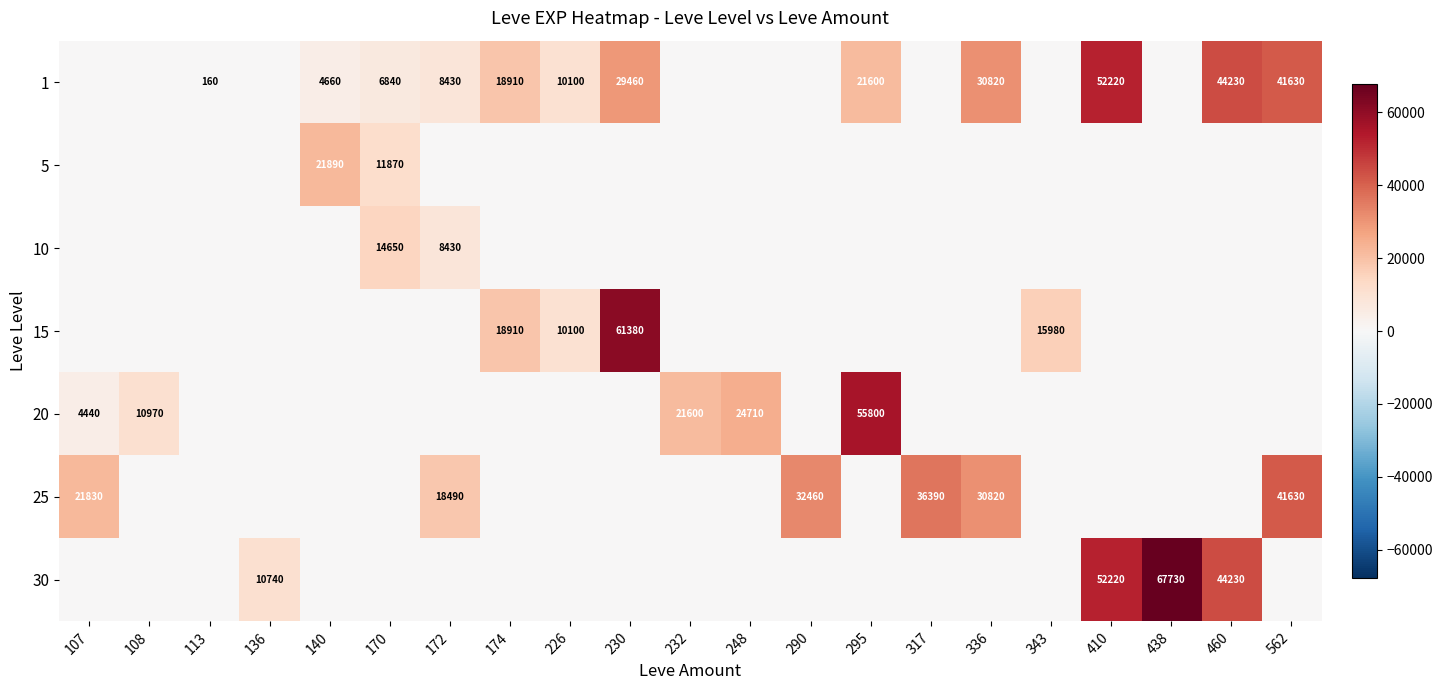

What is the difference between the highest and lowest values at 410?

52220